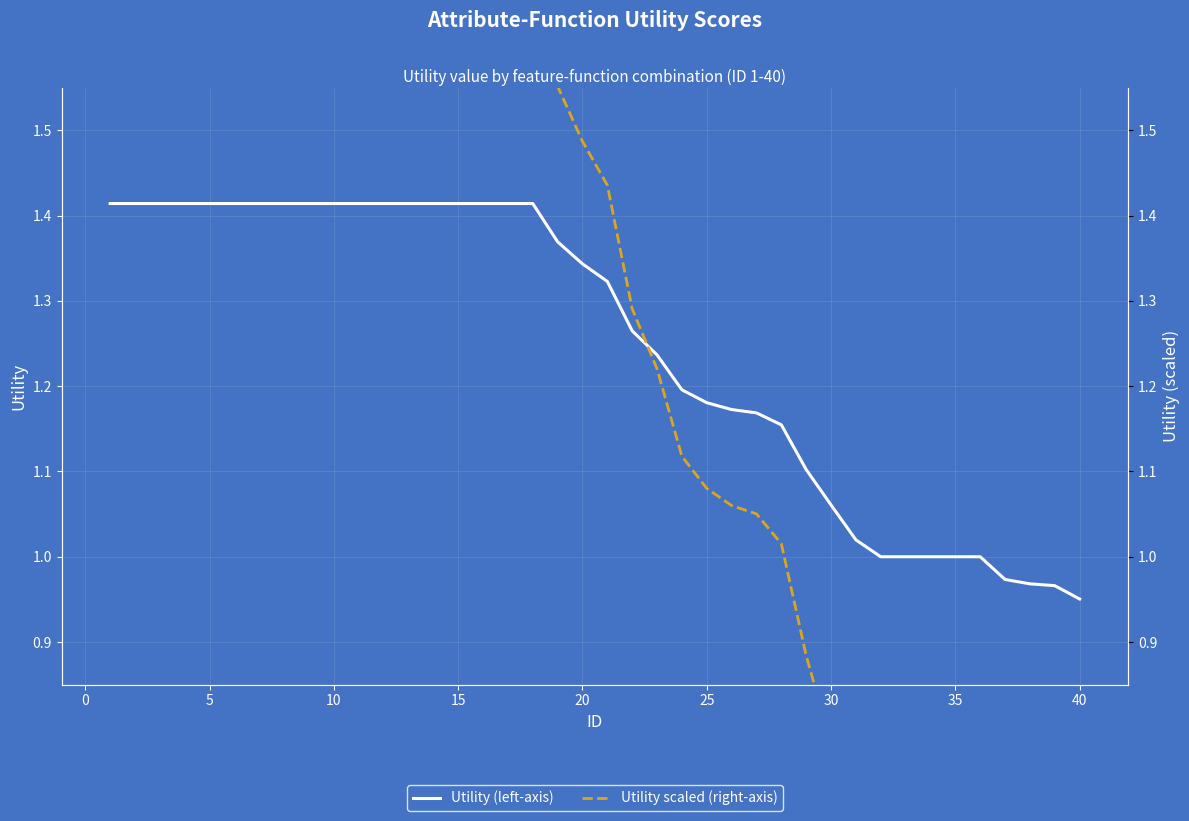

Between 25 and 40, which series saw the biggest shift?

Utility (left-axis)